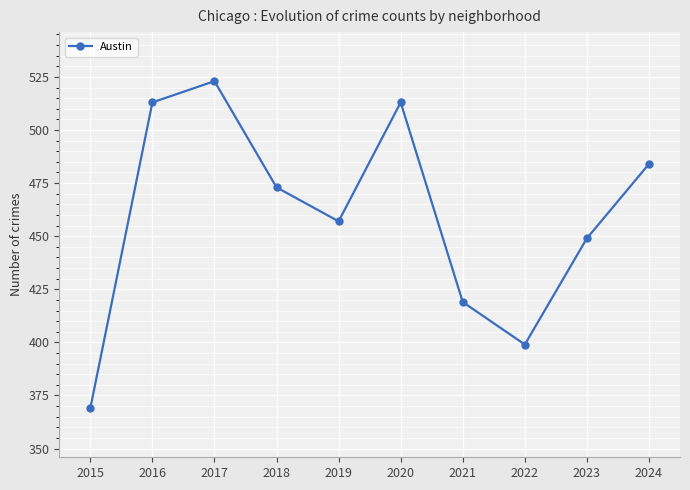

True or false: the data shows 850 at 2017.

False